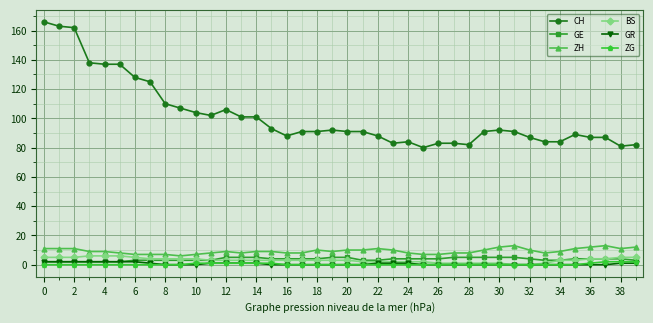

Reading right to left, what are all the values shown in this chart?

CH: 82	81	87	87	89	84	84	87	91	92	91	82	83	83	80	84	83	88	91	91	92	91	91	88	93	101	101	106	102	104	107	110	125	128	137	137	138	162	163	166
GE: 3	4	4	4	4	3	3	4	5	5	5	5	5	4	4	4	4	3	3	5	5	4	4	4	4	5	5	5	3	3	3	3	3	3	2	2	2	2	2	2
ZH: 12	11	13	12	11	9	8	10	13	12	10	8	8	7	7	8	10	11	10	10	9	10	8	8	9	9	8	9	8	7	6	7	7	7	8	9	9	11	11	11
BS: 5	5	4	4	3	3	1	0	0	1	1	1	1	1	2	2	2	2	2	3	3	3	3	3	3	3	3	3	3	4	4	4	4	5	6	6	6	5	5	5
GR: 1	1	0	0	0	0	0	0	0	0	0	0	0	0	0	1	1	1	0	0	0	0	0	0	0	1	1	1	1	0	0	0	1	2	2	2	2	2	2	2
ZG: 2	2	2	1	0	0	0	0	0	0	0	0	0	0	0	0	0	0	0	0	0	0	0	0	1	1	1	1	1	1	0	0	0	0	0	0	0	0	0	0